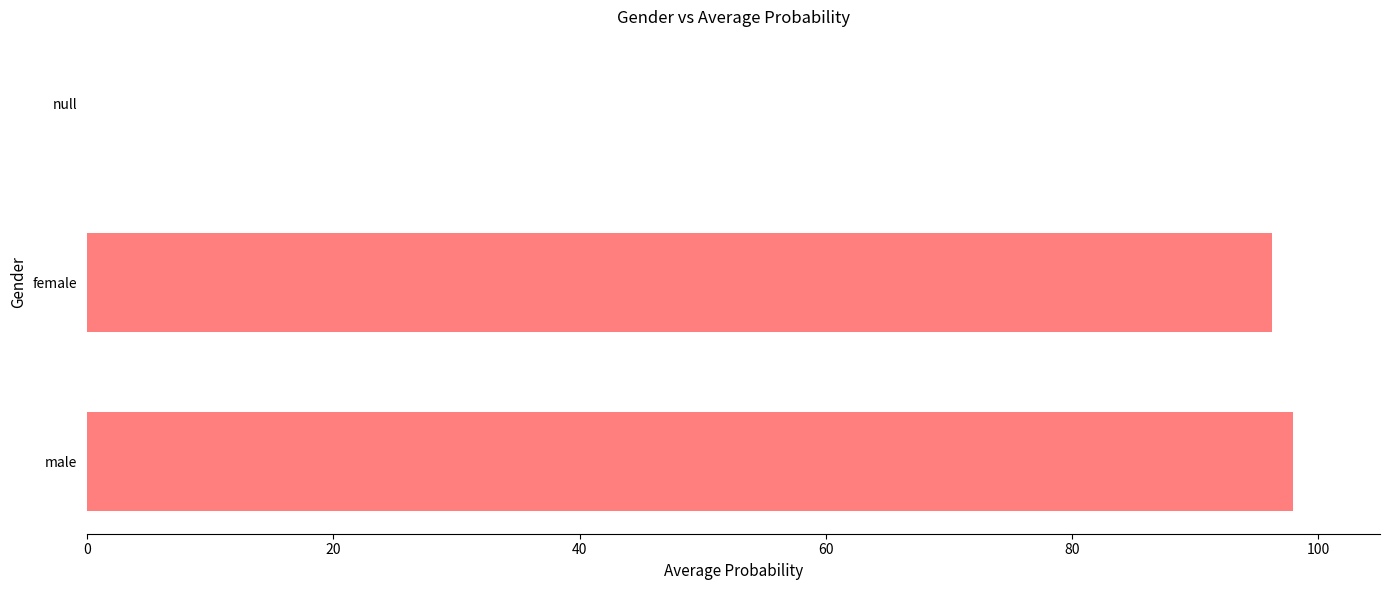

Reading bottom to top, list all the values displayed in this chart.

male=97.9	female=96.2	null=0.0